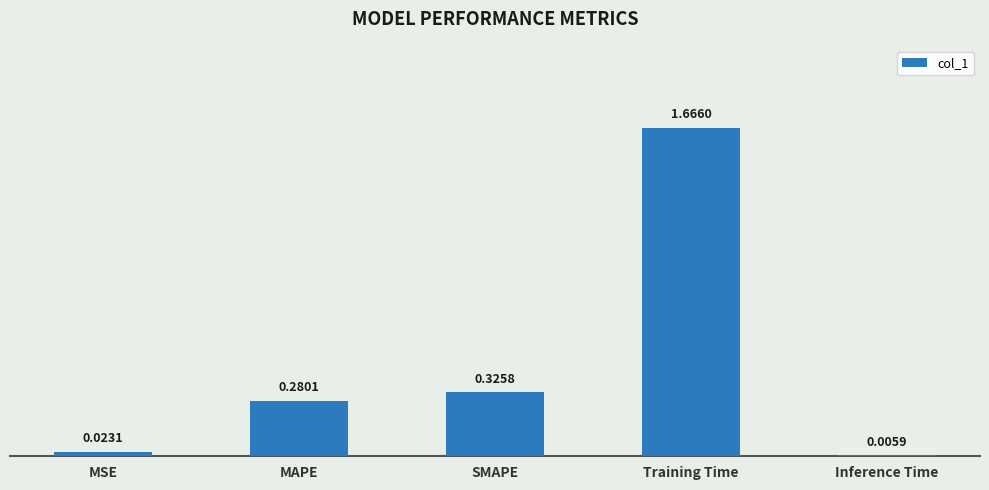

What is the sum of the values at SMAPE and MAPE?

0.6